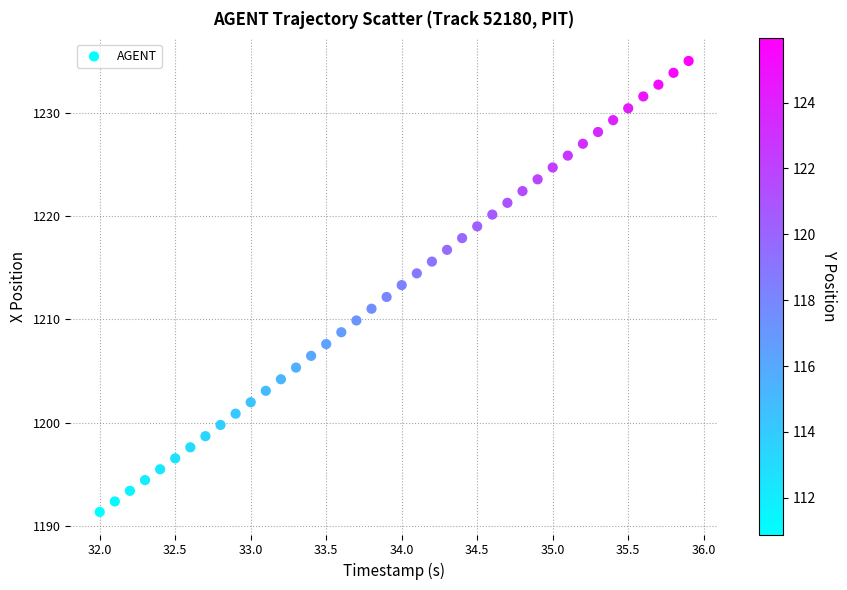

What is the range of X values (max minus min)?

3.9